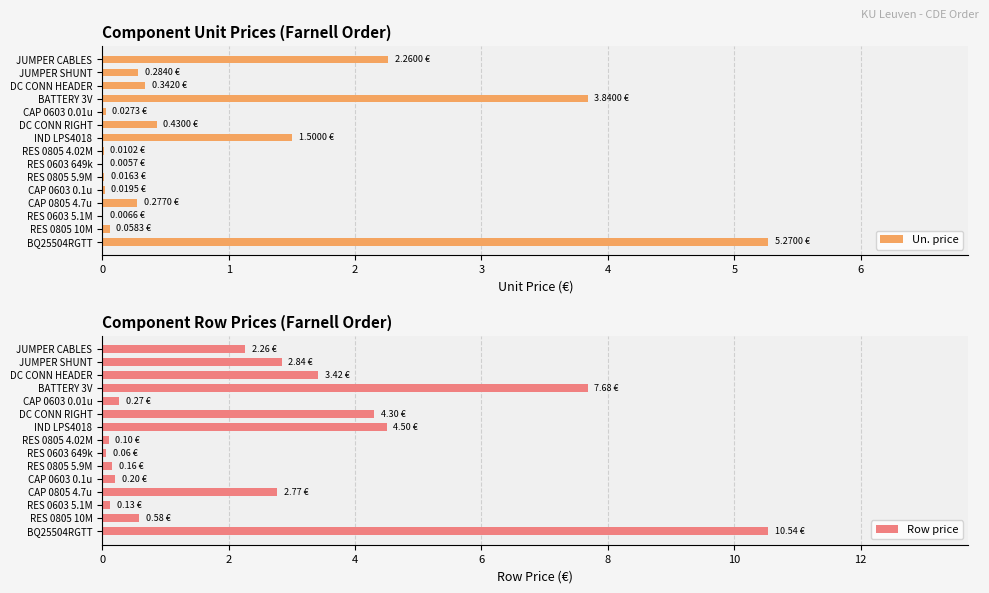

At how many categories does at least one series exceed 8?

1